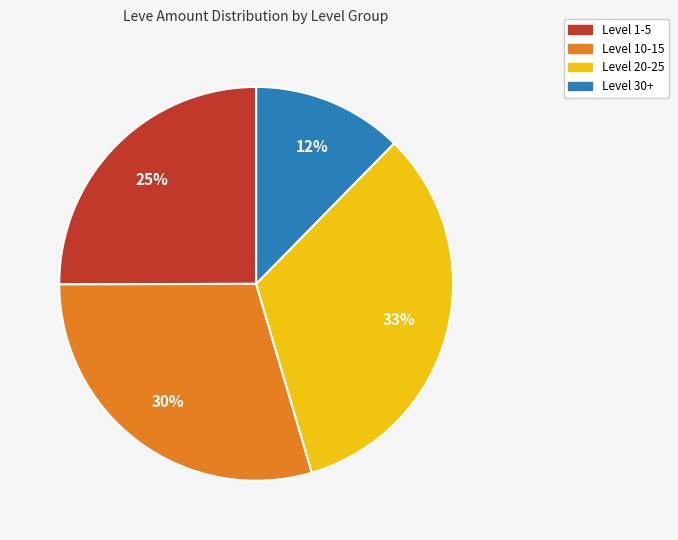

To the nearest percent, what is the difference between the largest and smallest slice percentages?

21%